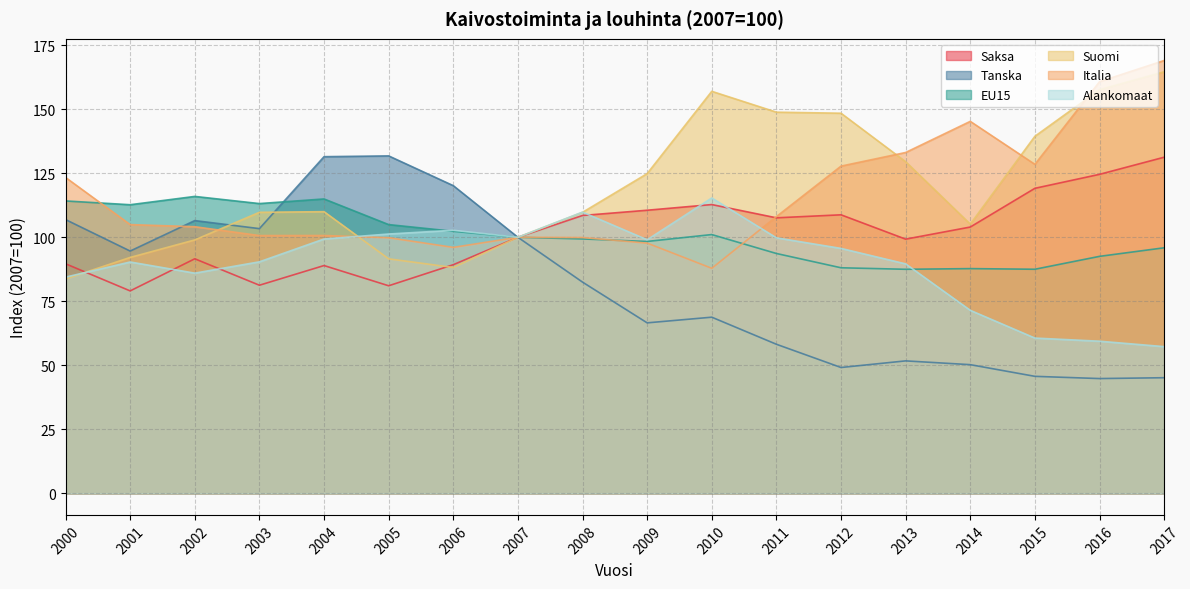

Which label corresponds to the largest value in the chart?

2017